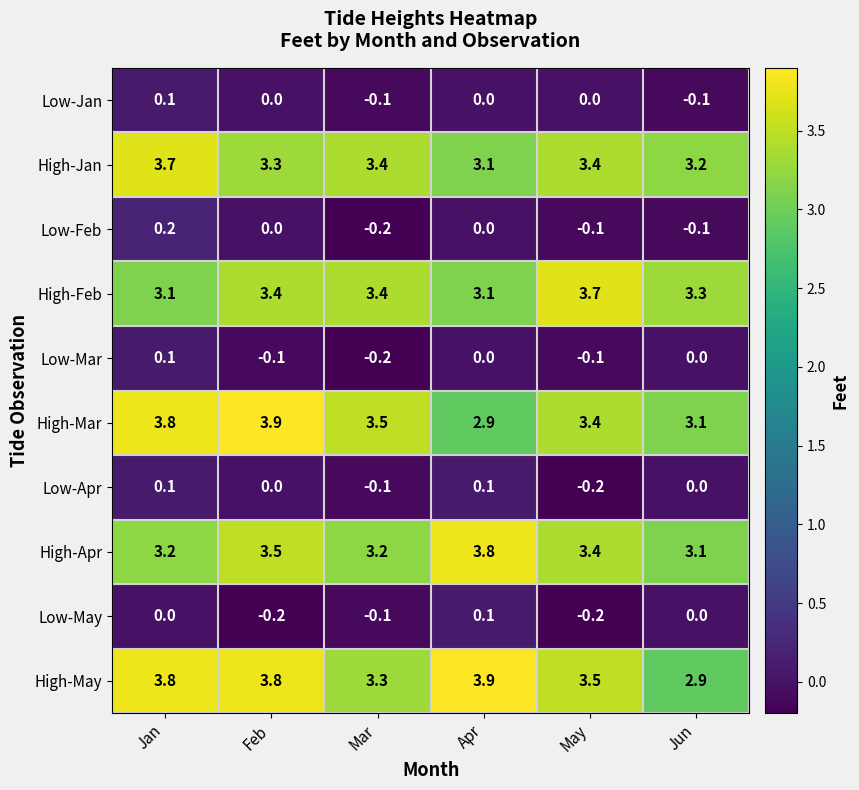

Where does the Low-Jan series first go above 0?

Jan